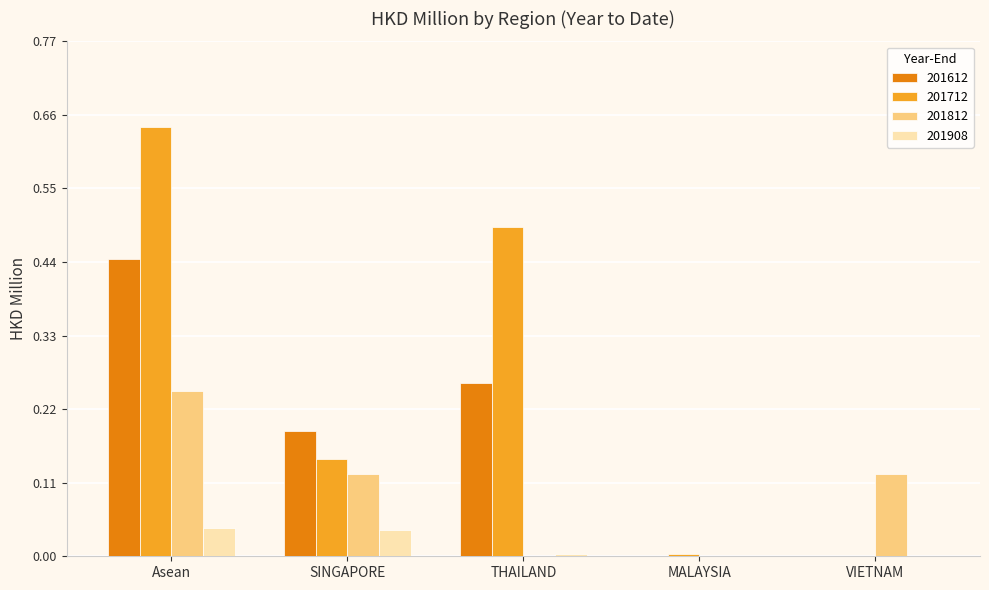

Which series changed the most between THAILAND and MALAYSIA?

201712